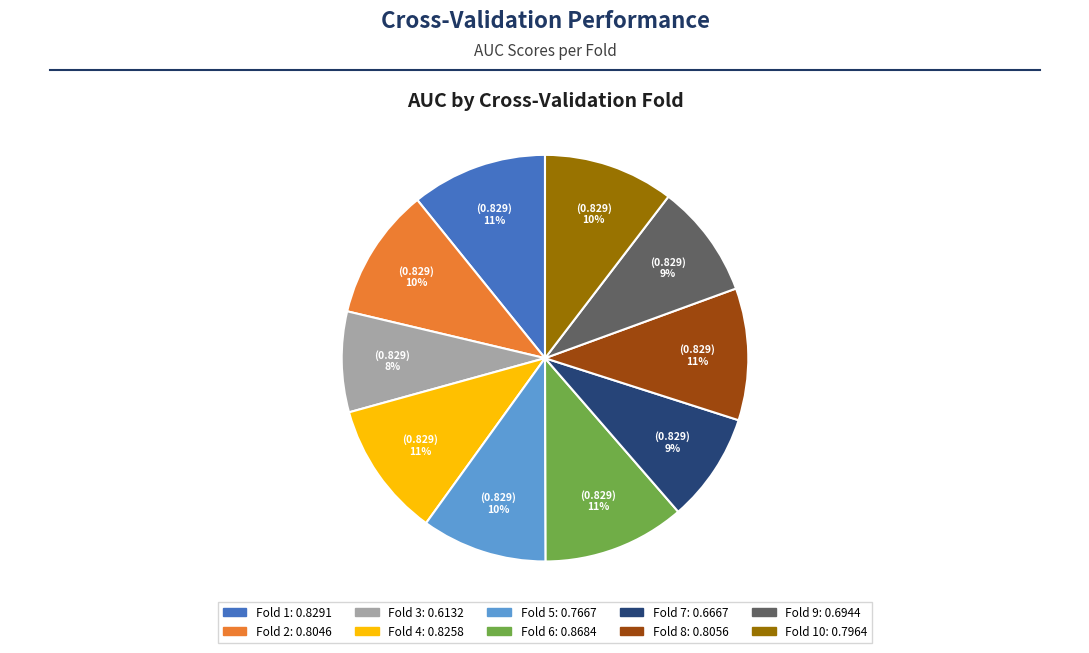

Is there any slice that represents more than half of the pie?

No